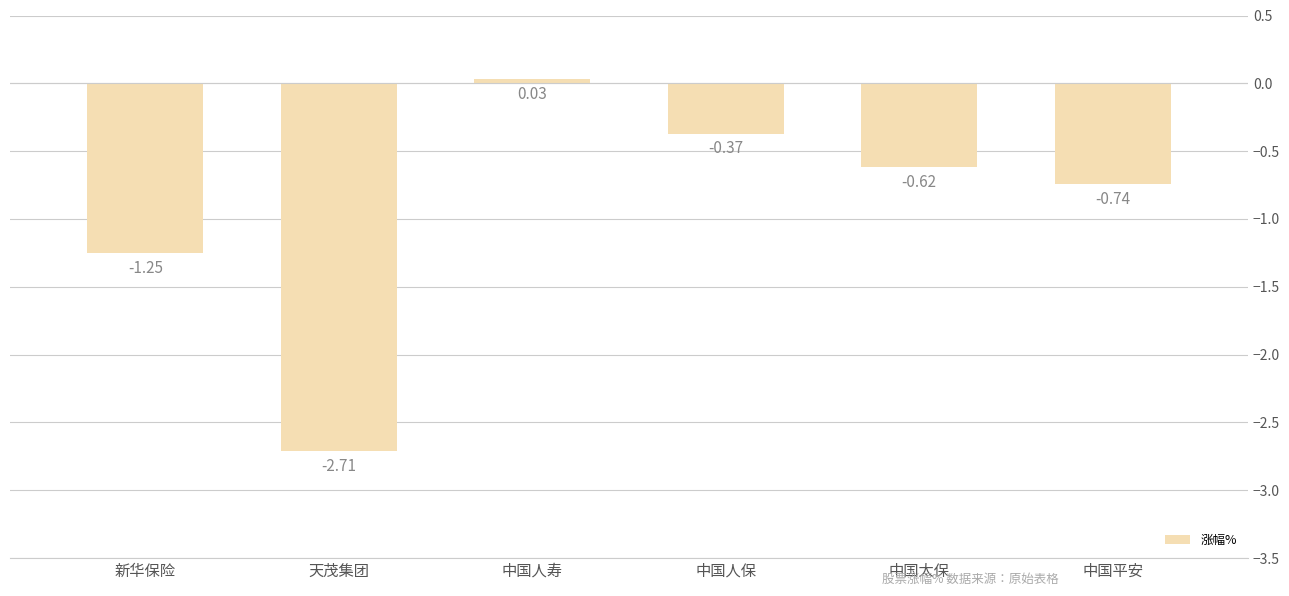

At which category does the chart reach its peak across all series?

中国人寿